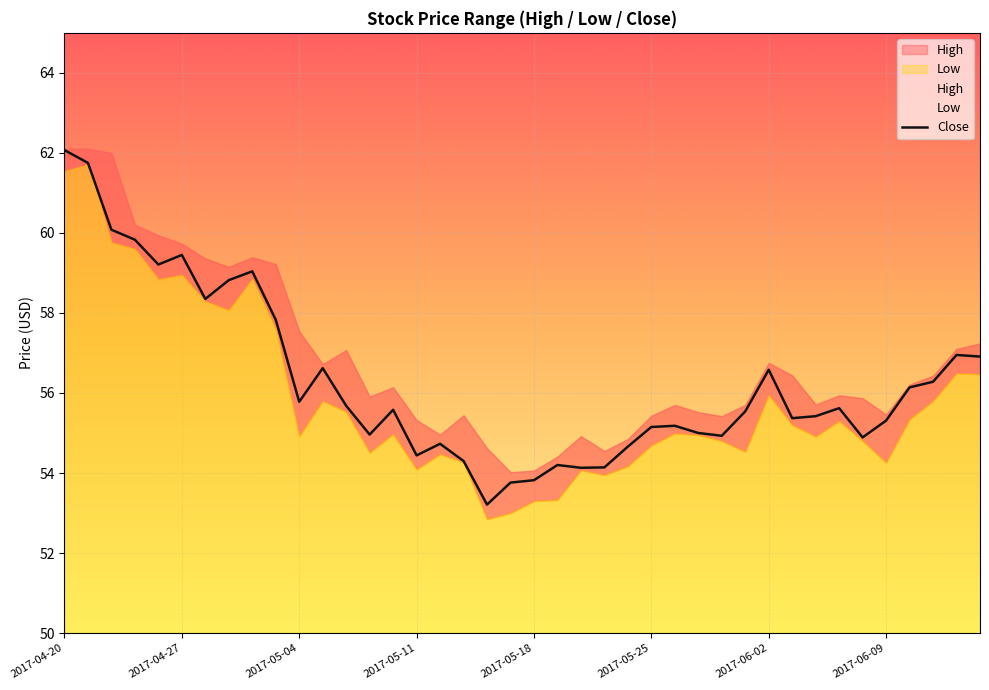

Is it true that Close equals 55.8 at 2017-05-04?

True